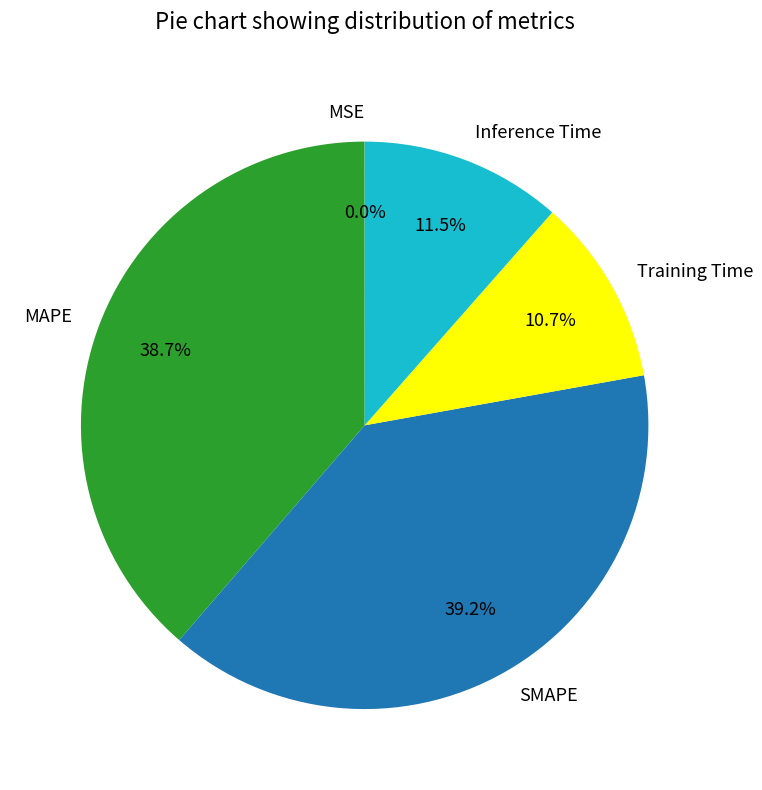

How much of the chart is everything except MAPE?

61.3%